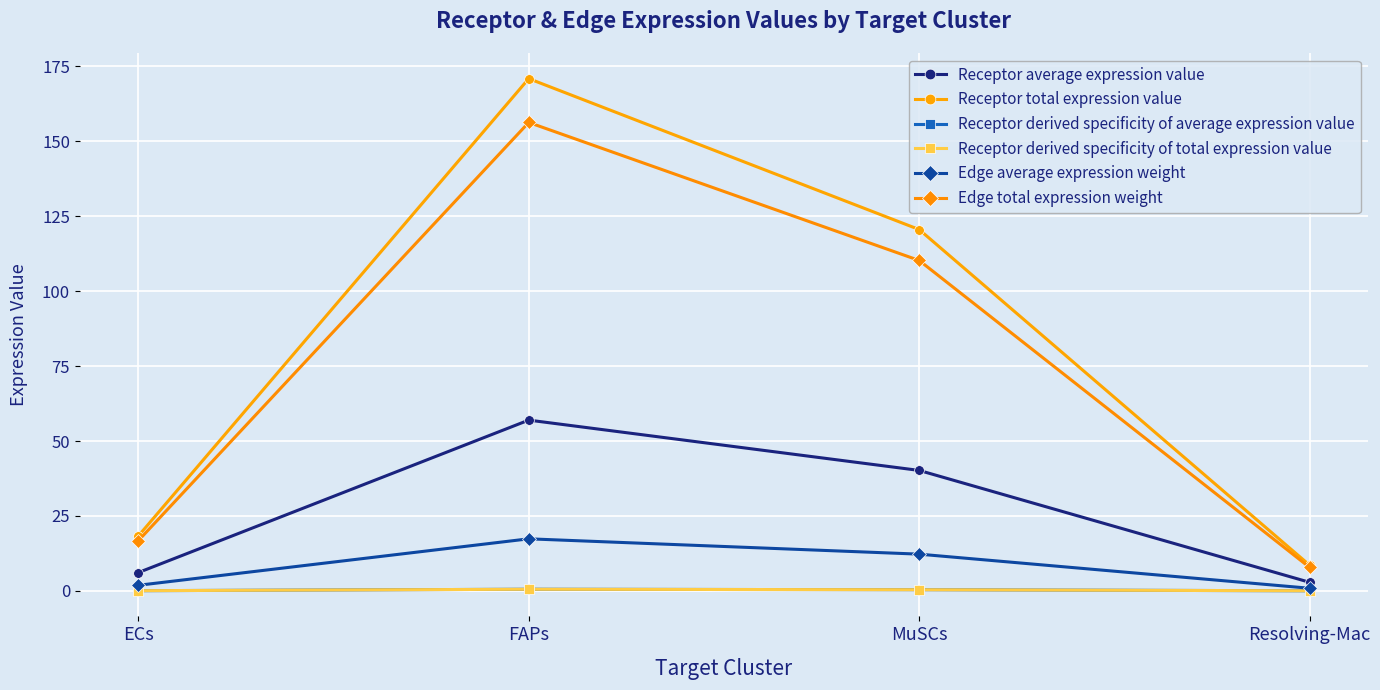

What is the difference between the second highest and second lowest values in the Receptor derived specificity of total expression value series?

0.3